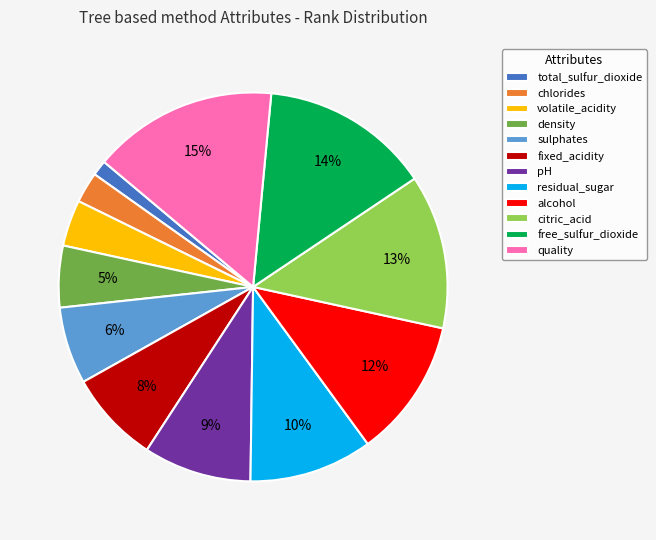

True or false: pH accounts for 9% of the total.

True